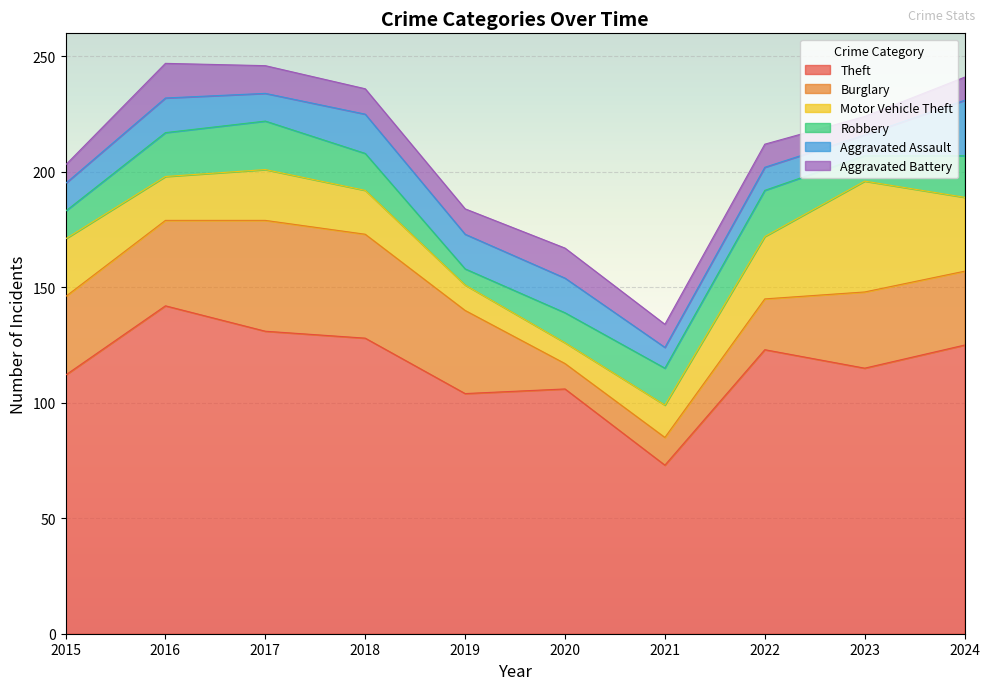

Between 2018 and 2024, which series saw the biggest shift?

Burglary